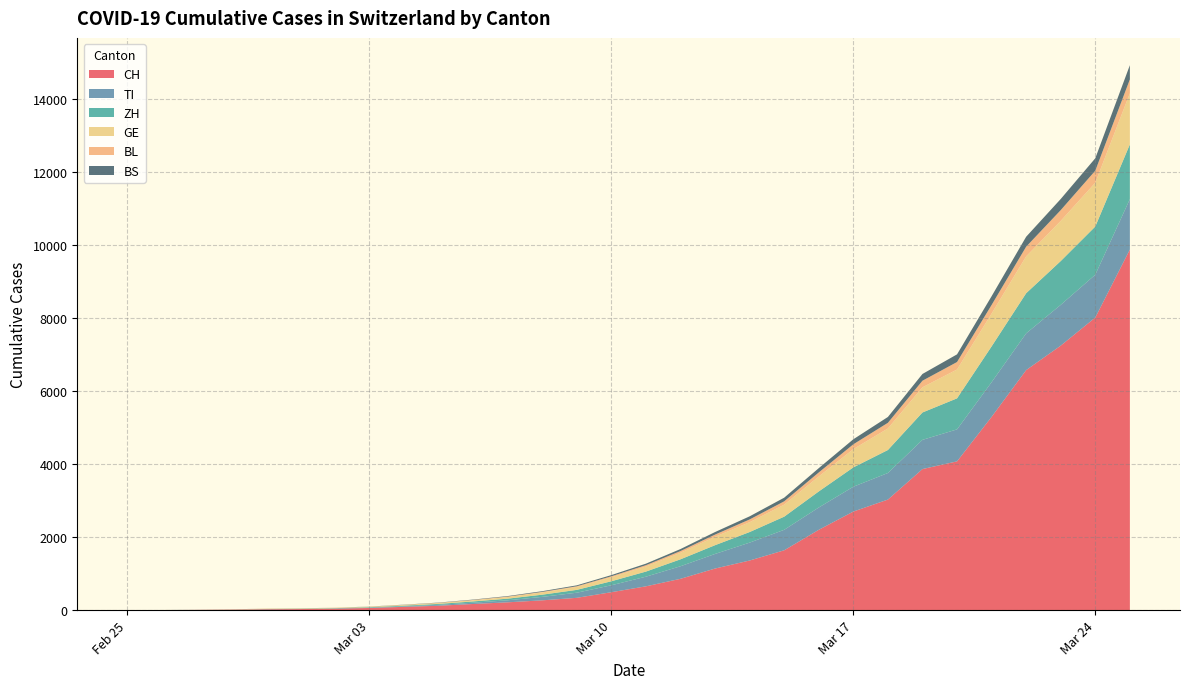

Reading right to left, extract all data points from this chart.

CH: 9877	8015	7245	6575	5294	4075	3864	3028	2700	2200	1639	1359	1139	858	652	491	337	268	214	168	120	90	59	40	29	23	13	6	2	0
TI: 1381	1173	1117	1006	950	876	800	728	680	611	561	490	400	344	264	190	140	95	55	35	25	15	8	4	2	2	1	1	1	0
ZH: 1500	1320	1200	1100	980	850	750	630	530	440	360	290	240	190	140	110	78	60	45	35	25	18	13	10	7	6	2	0	0	0
GE: 1400	1200	1100	1010	900	790	690	590	500	410	330	270	230	180	140	110	80	62	45	32	24	18	13	10	9	8	4	1	1	0
BL: 380	330	295	265	235	205	180	155	132	110	90	75	60	46	35	26	19	15	12	9	6	4	2	2	2	2	1	1	0	0
BS: 390	340	305	272	240	210	185	160	138	118	100	85	70	55	42	33	25	19	14	10	7	5	3	1	1	1	1	1	0	0